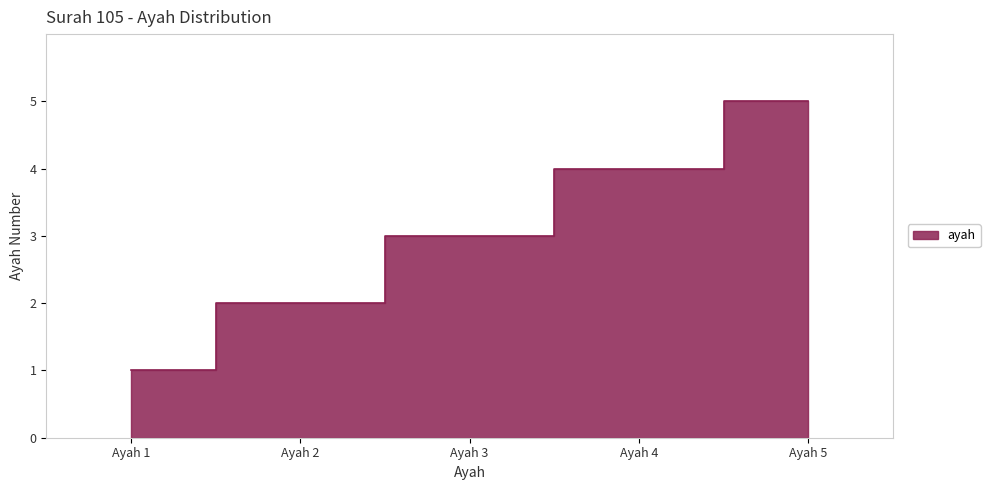

How many series are shown in this chart?

1